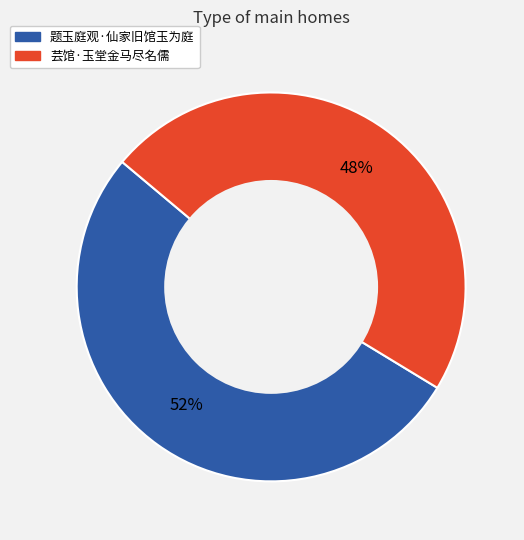

To the nearest percent, what is the average slice percentage?

50%